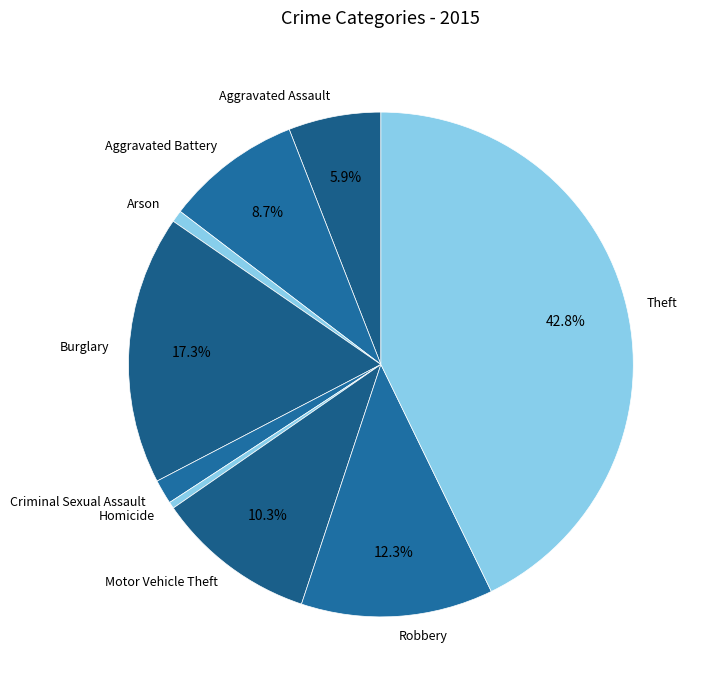

To the nearest percent, what percentage of the pie is Motor Vehicle Theft?

10%